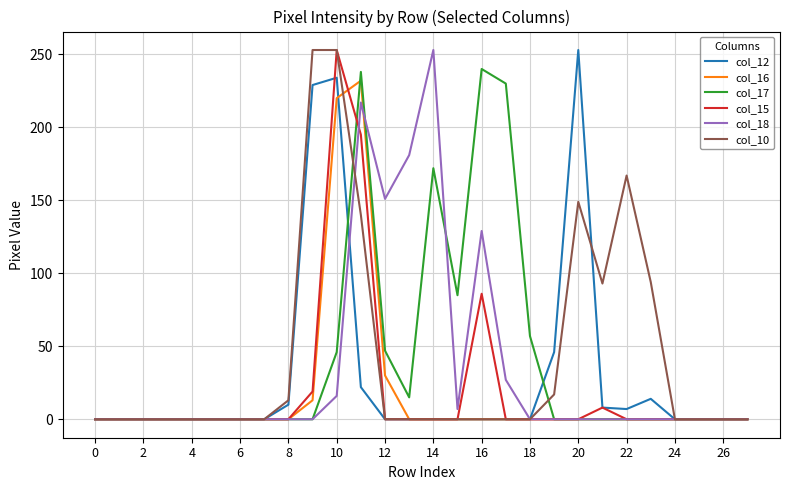

What is the greatest value displayed?

253